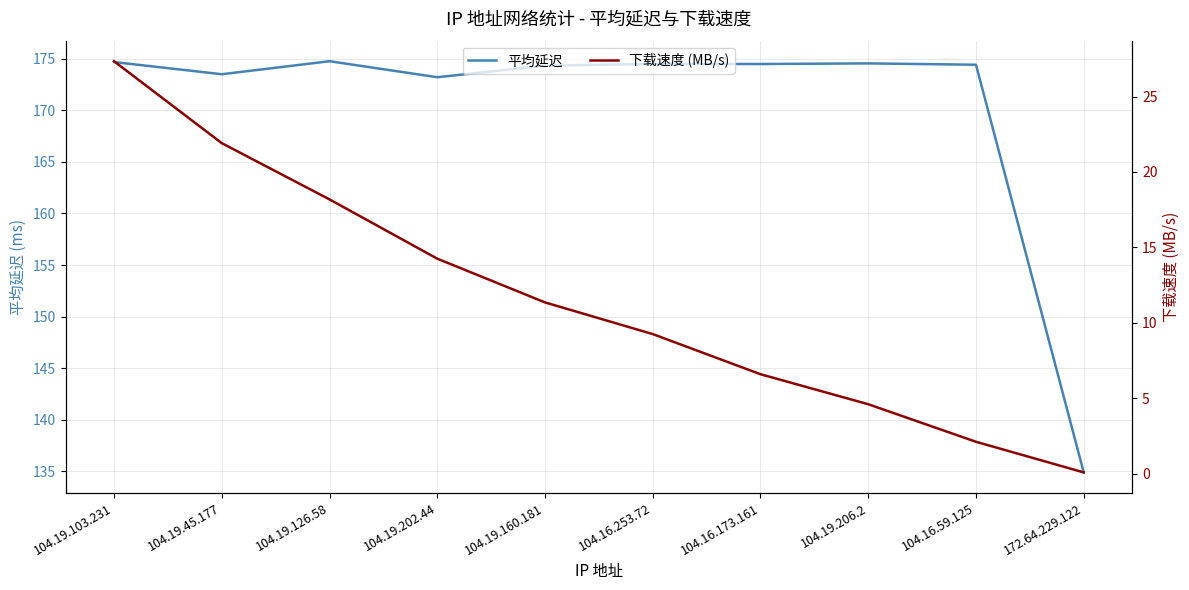

True or false: 下载速度 (MB/s) and 平均延迟 intersect in this chart.

False